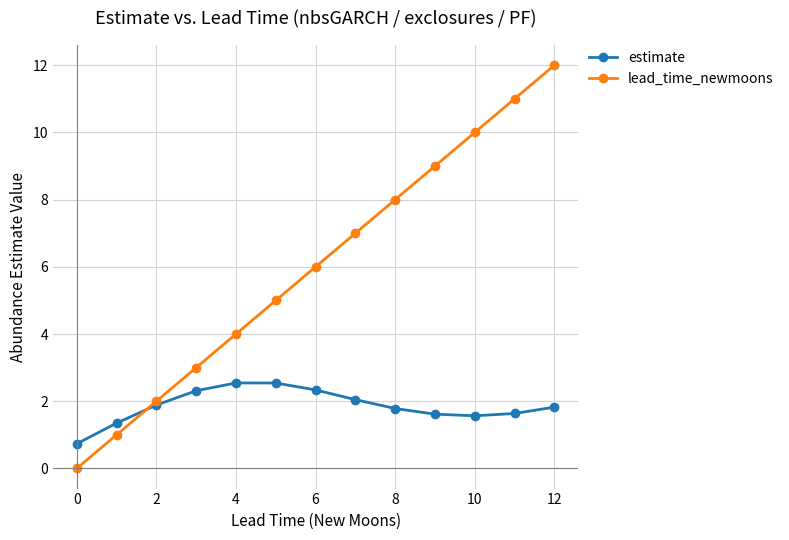

List the series in order of their overall mean, lowest first.

estimate, lead_time_newmoons